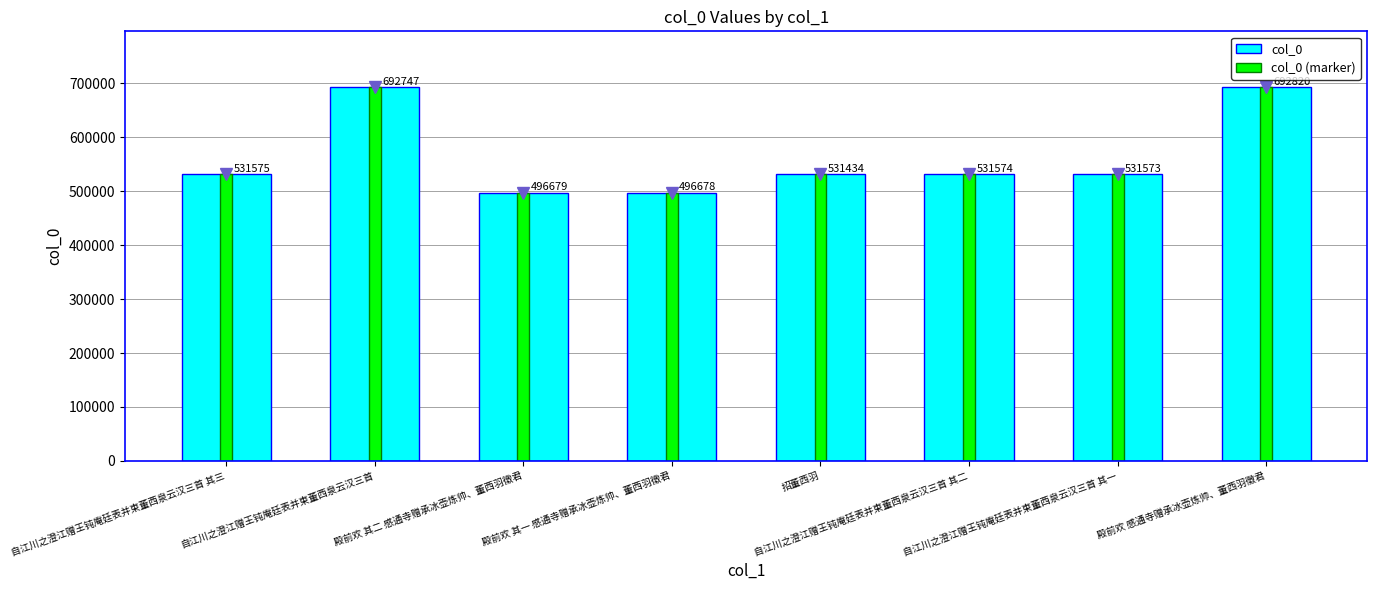

Which series has the largest total across all categories?

col_0